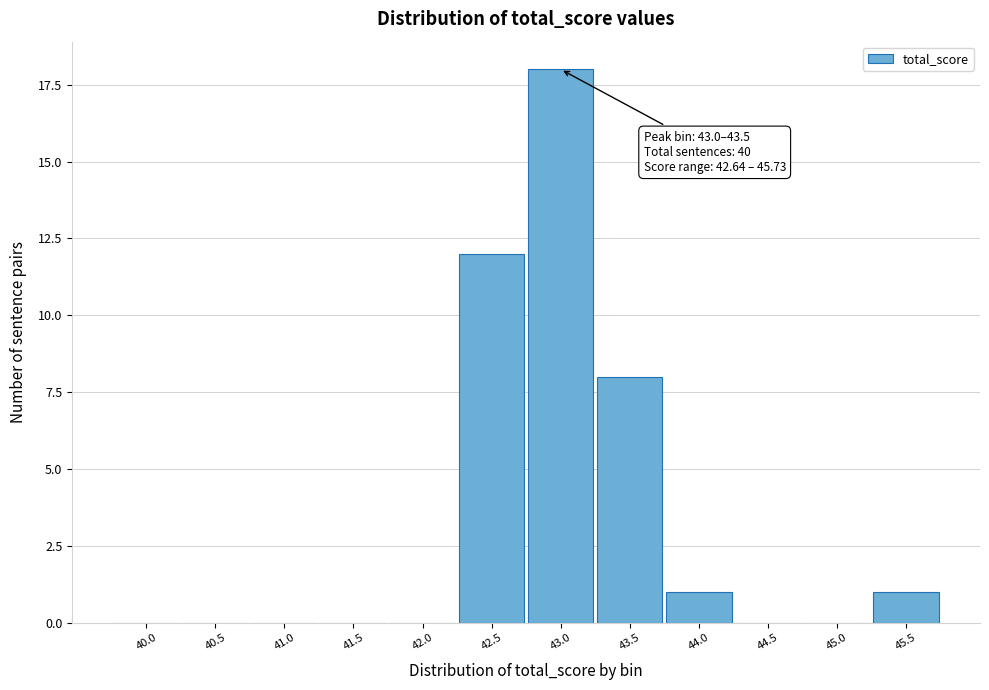

Reading left to right, transcribe all the data shown in this chart.

40.0=0	40.5=0	41.0=0	41.5=0	42.0=0	42.5=12	43.0=18	43.5=8	44.0=1	44.5=0	45.0=0	45.5=1